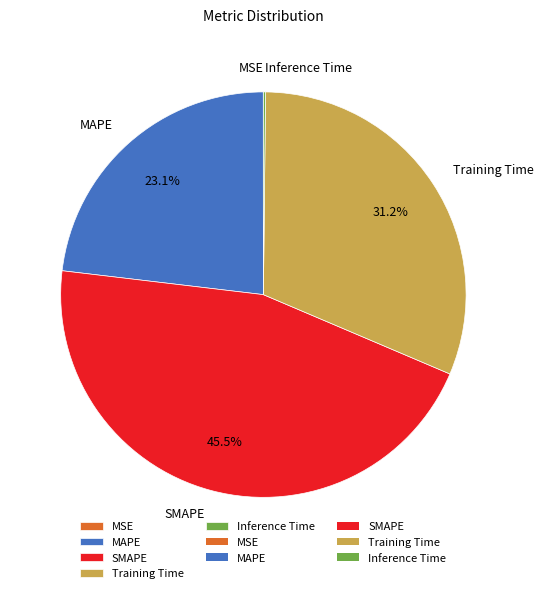

Which slice is the largest?

SMAPE